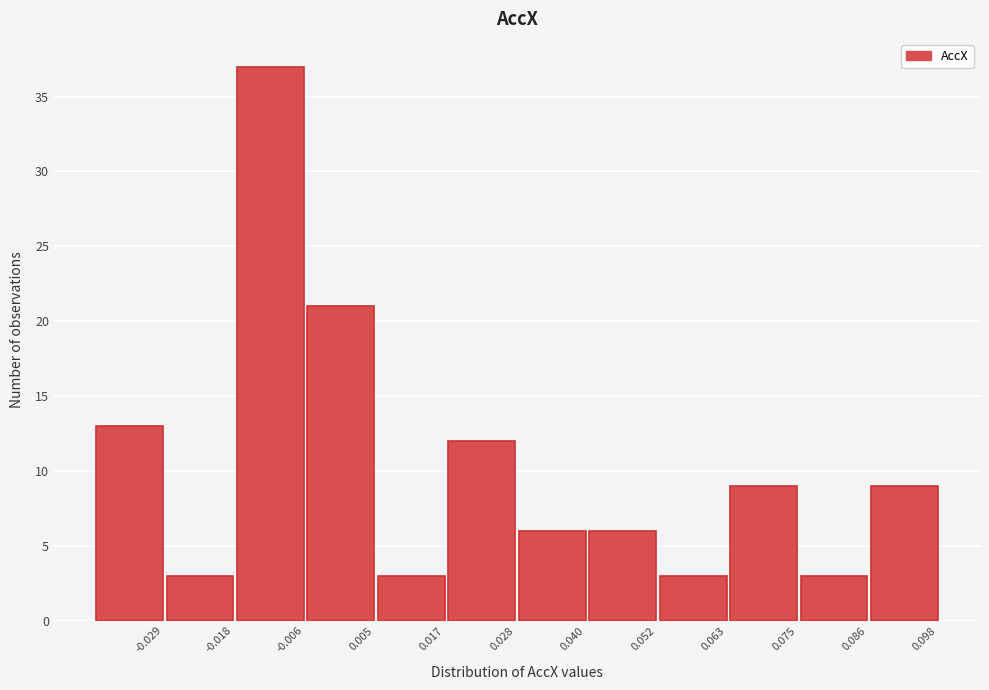

Reading left to right, what are all the values shown in this chart?

13	3	37	21	3	12	6	6	3	9	3	9